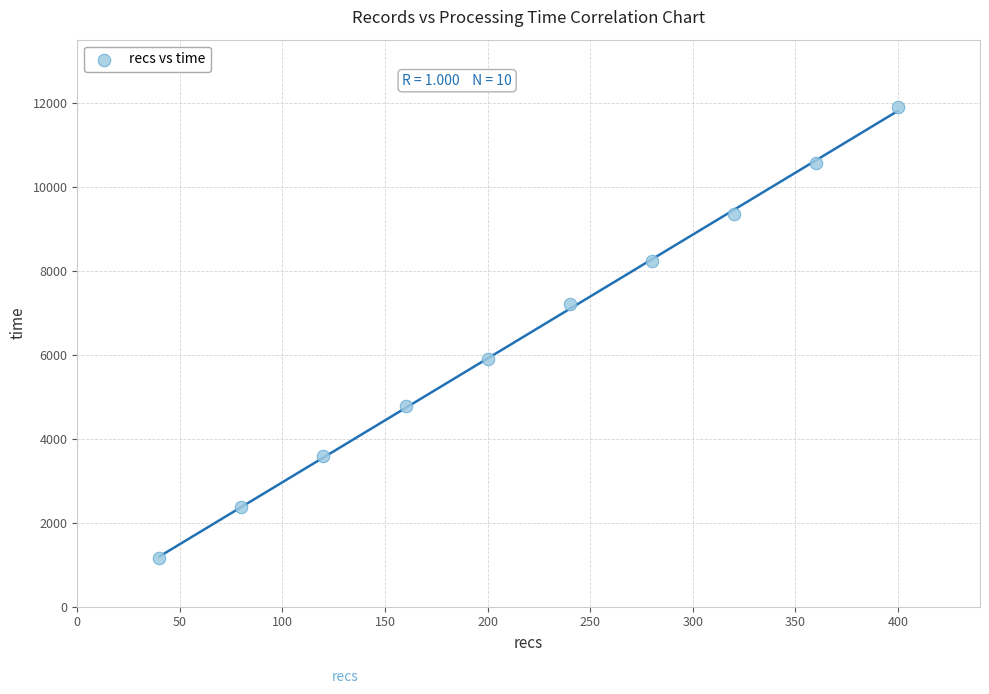

What is the average Y value?

6500